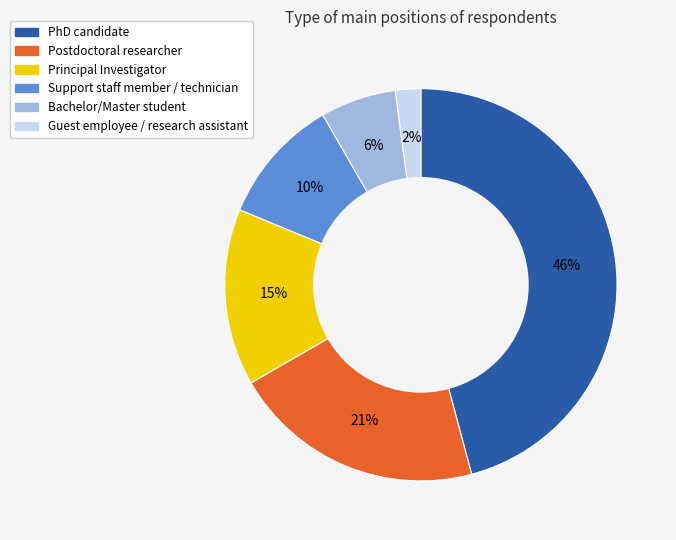

Combined, do PhD candidate and Postdoctoral researcher account for over 50%?

Yes